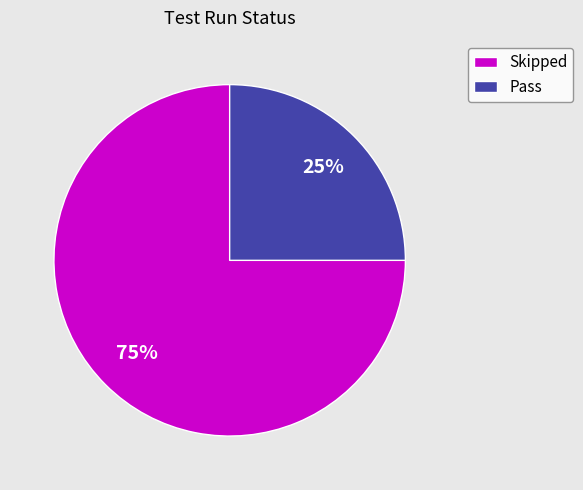

Count the number of slices in the pie.

2